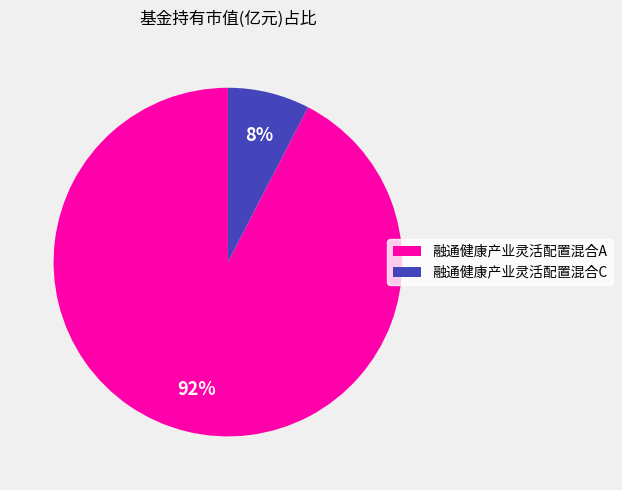

Rank the categories by value from highest to lowest.

融通健康产业灵活配置混合A, 融通健康产业灵活配置混合C